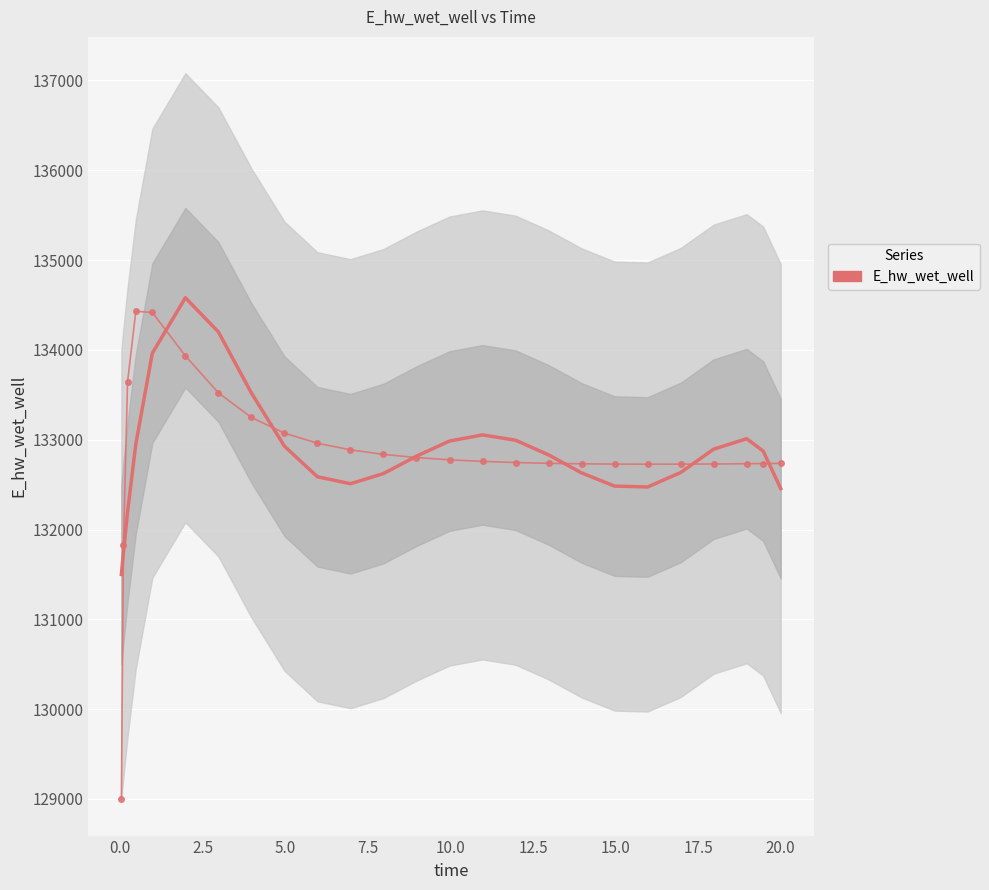

Is it true that E_hw_wet_well (raw) equals 82299.4 at 0.0?

False